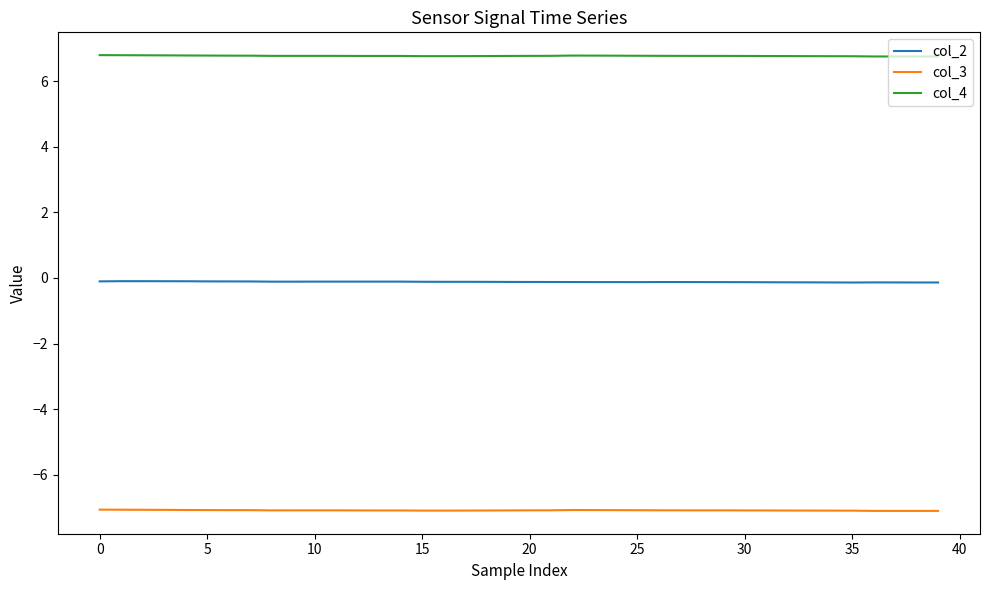

Rank the series by their average value, from highest to lowest.

col_4, col_2, col_3